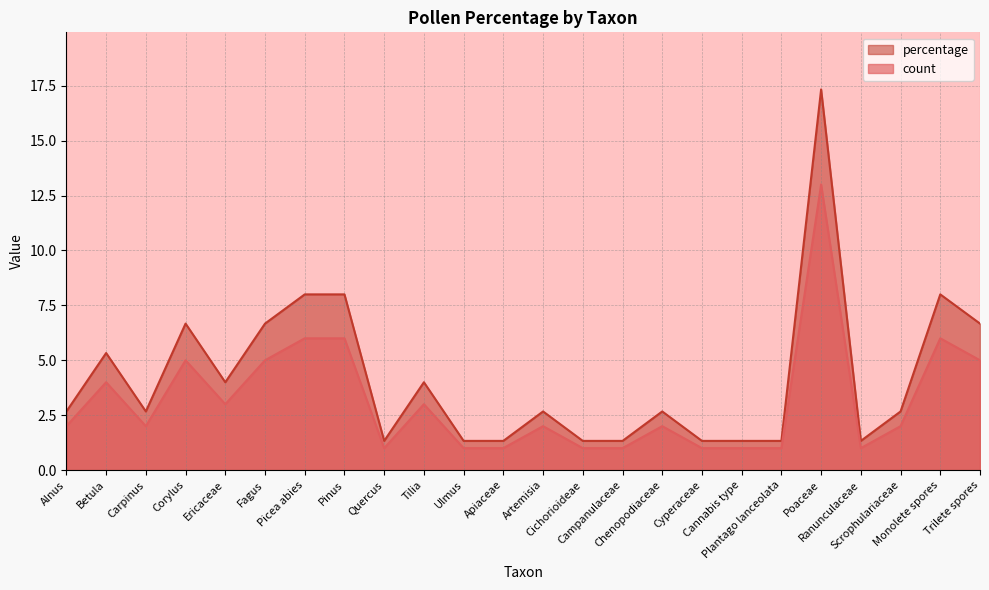

Is it true that percentage equals 1.3 at Apiaceae?

True